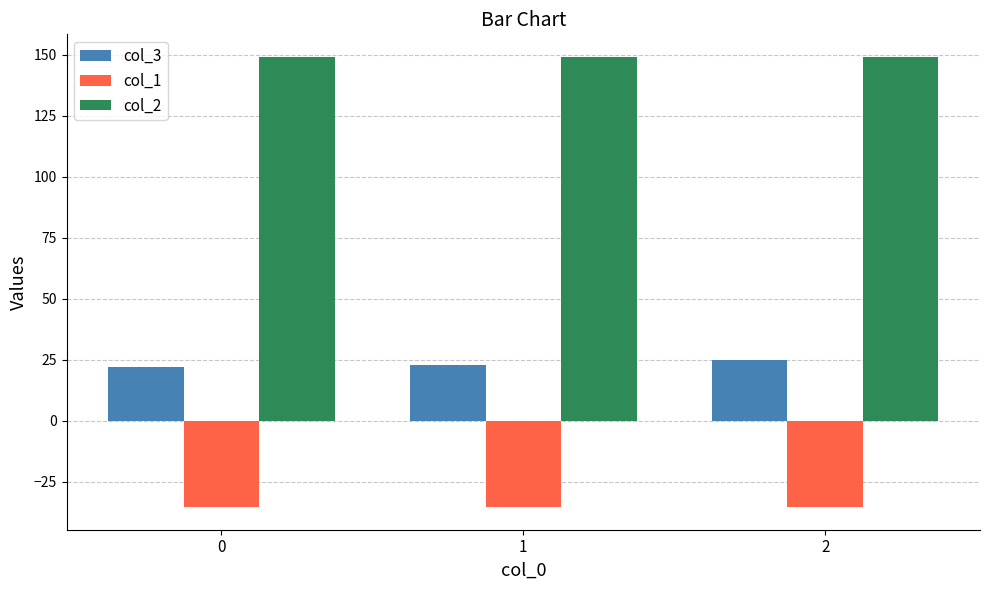

Which category has the highest value in the col_3 series?

2